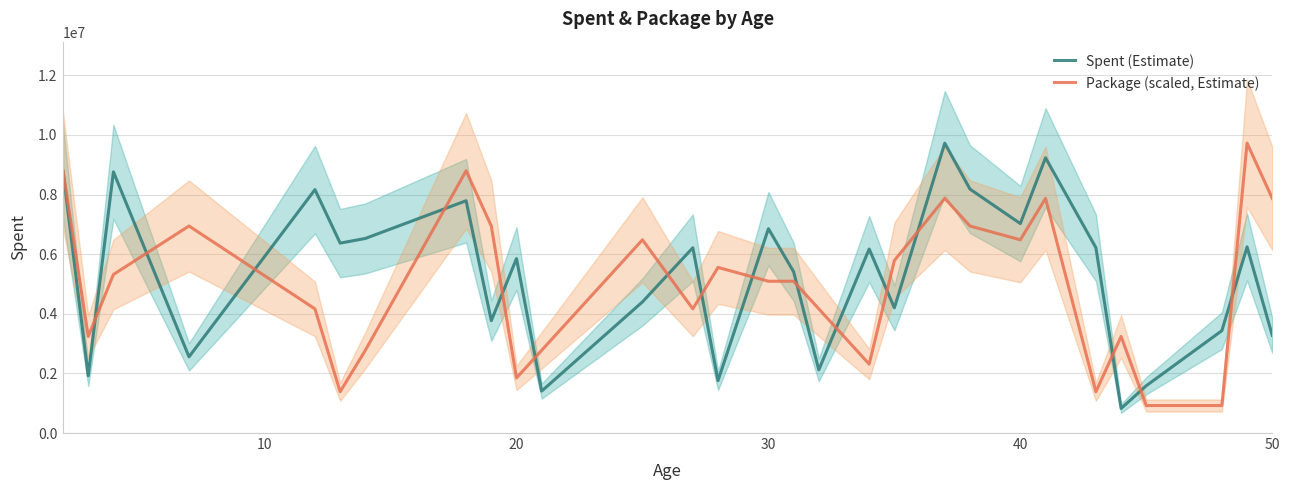

What is the difference between the second highest and minimum values in the Spent (Estimate) series?

8410957.0